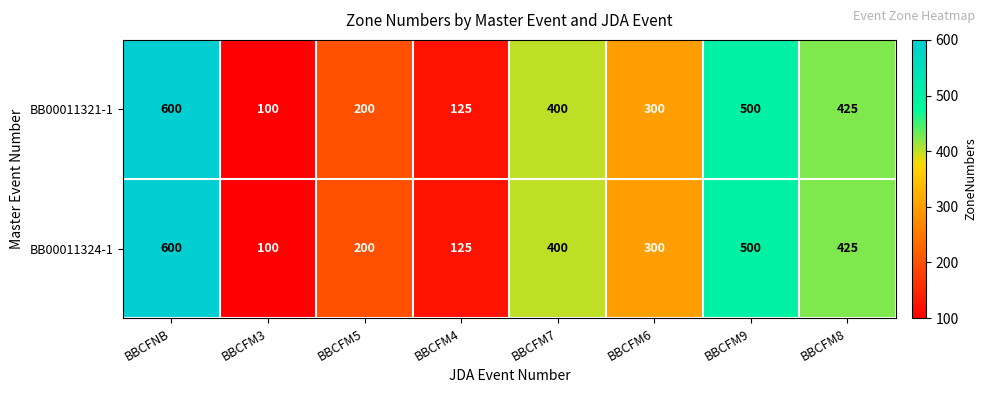

Reading right to left, list all the values displayed in this chart.

BB00011321-1: BBCFM8=425	BBCFM9=500	BBCFM6=300	BBCFM7=400	BBCFM4=125	BBCFM5=200	BBCFM3=100	BBCFNB=600
BB00011324-1: BBCFM8=425	BBCFM9=500	BBCFM6=300	BBCFM7=400	BBCFM4=125	BBCFM5=200	BBCFM3=100	BBCFNB=600